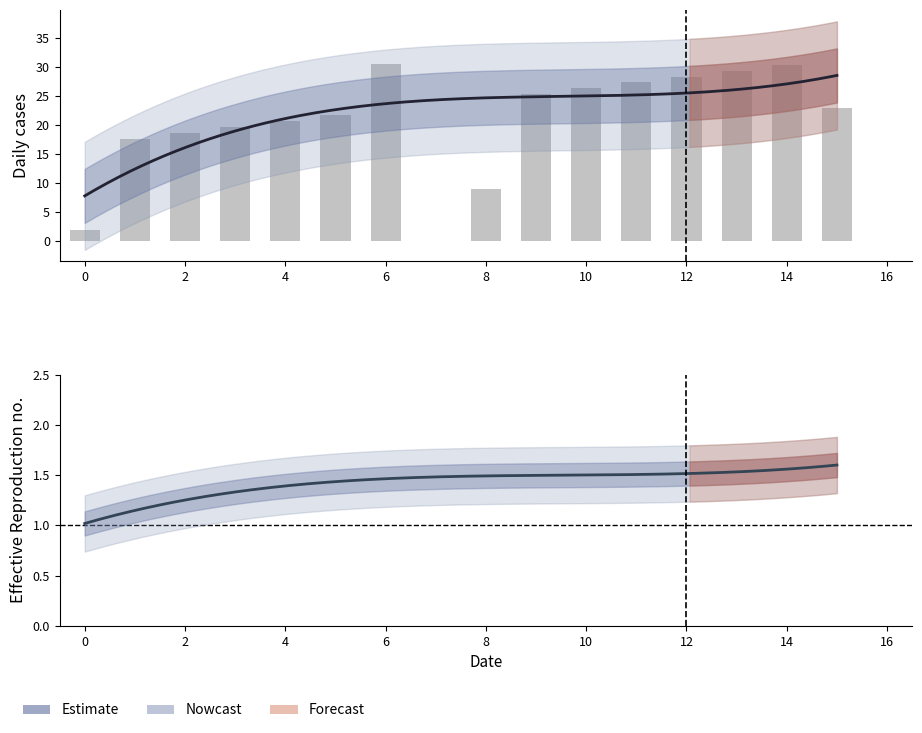

Which series has the largest total across all categories?

Estimate